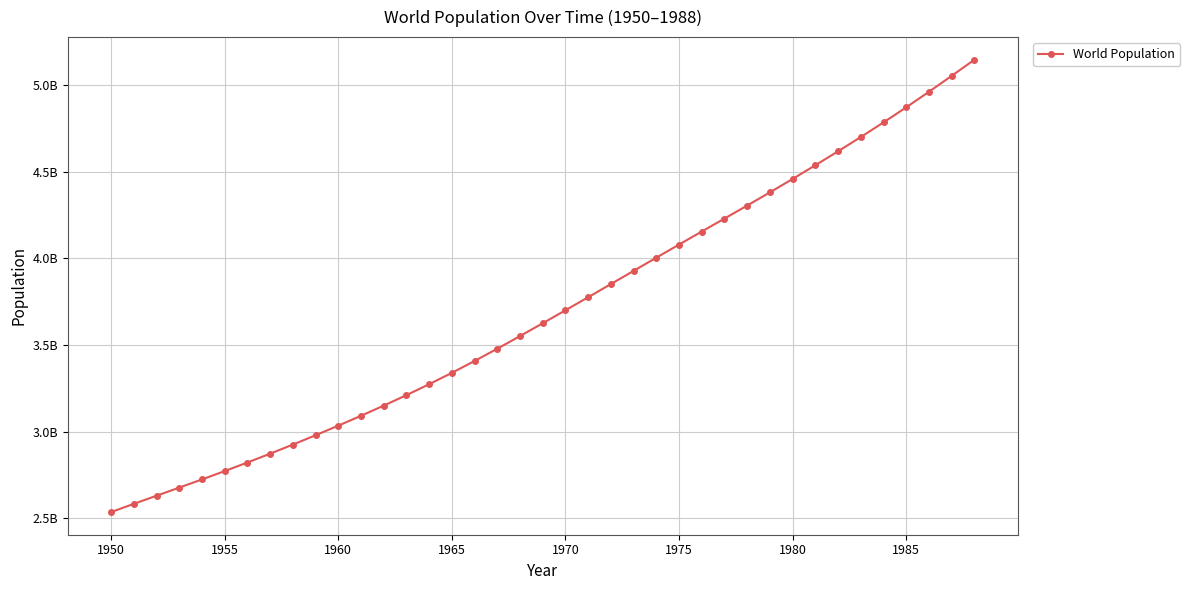

Is this an area chart (filled region under the line)?

No